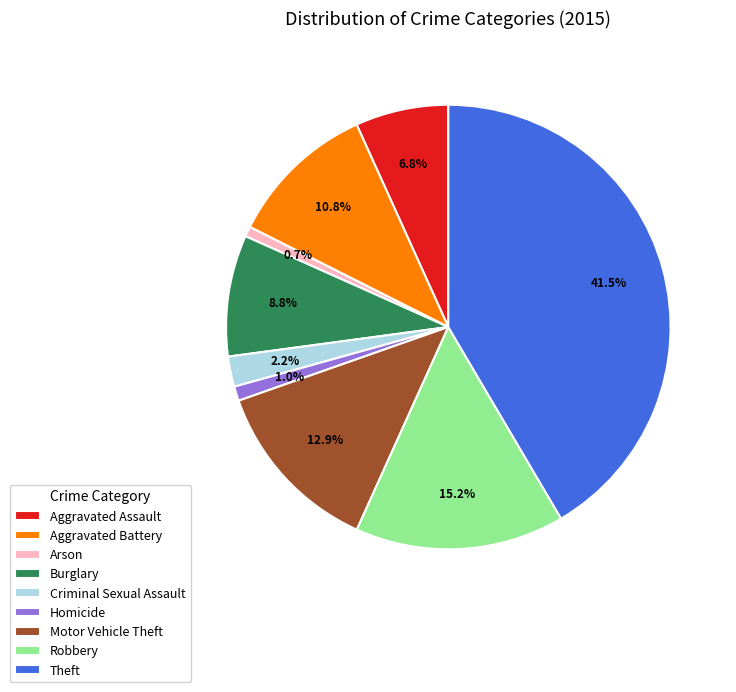

To the nearest percent, what percentage of the pie is Aggravated Assault?

7%